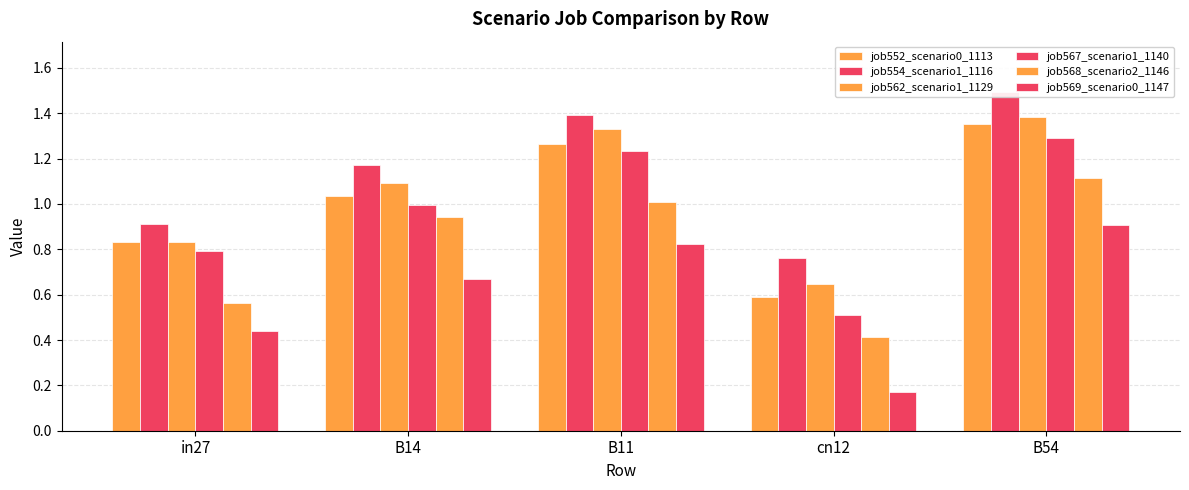

Is it true that job562_scenario1_1129 equals 1.1 at B14?

True